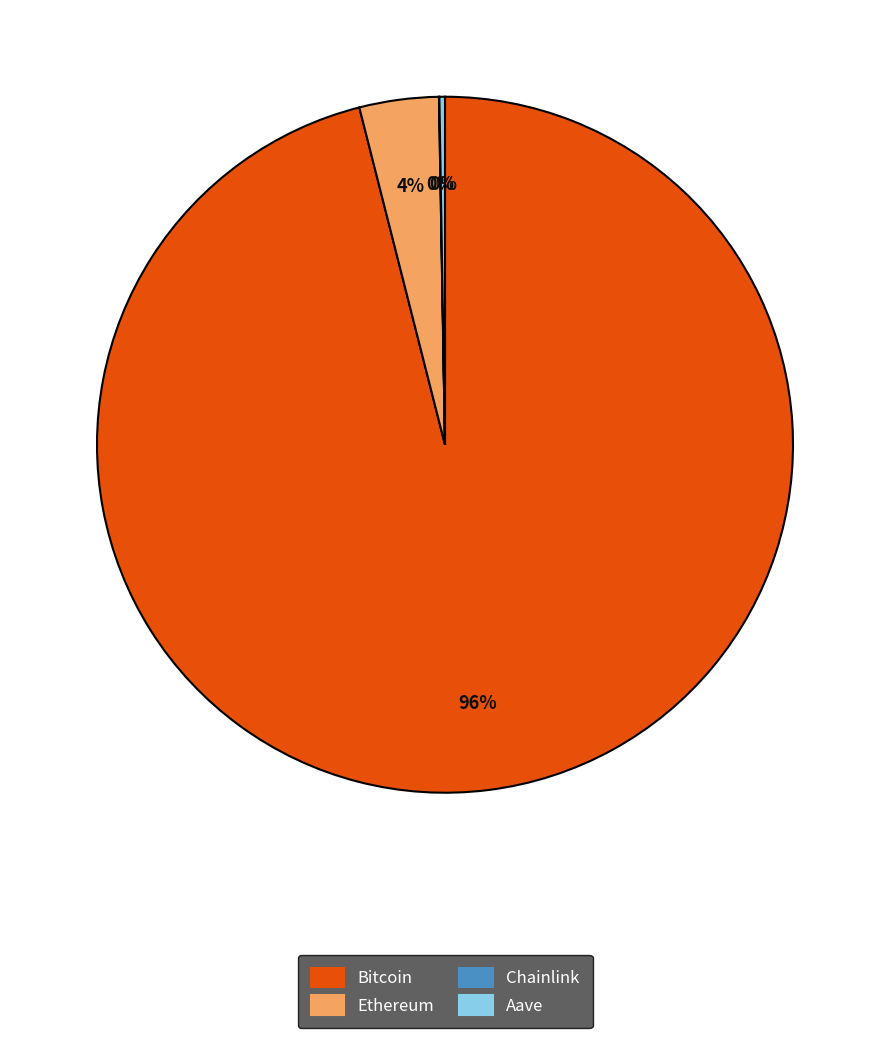

Which slice is the largest?

Bitcoin